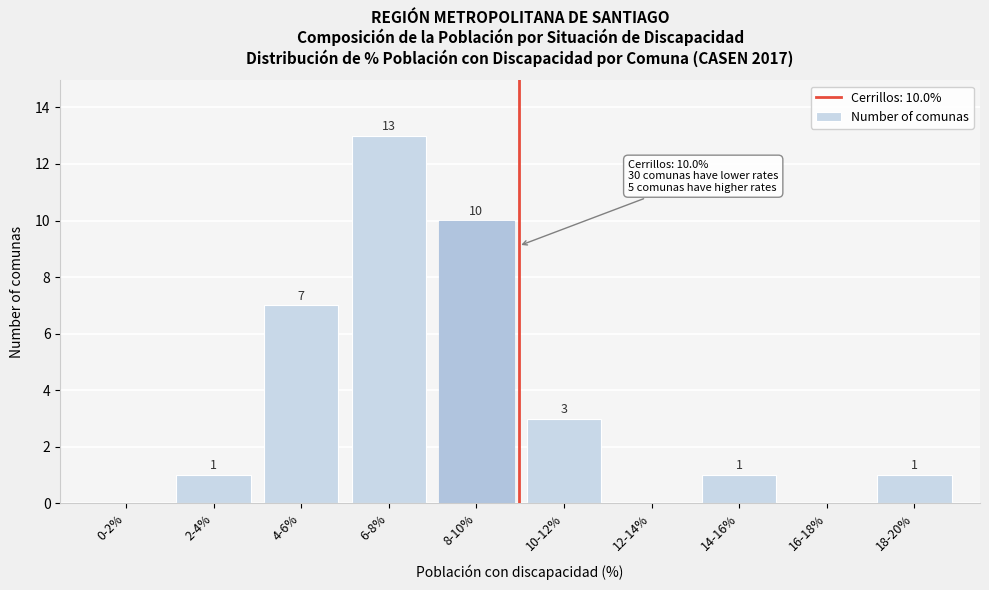

Reading right to left, list all the values displayed in this chart.

18-20%=1	16-18%=0	14-16%=1	12-14%=0	10-12%=3	8-10%=10	6-8%=13	4-6%=7	2-4%=1	0-2%=0